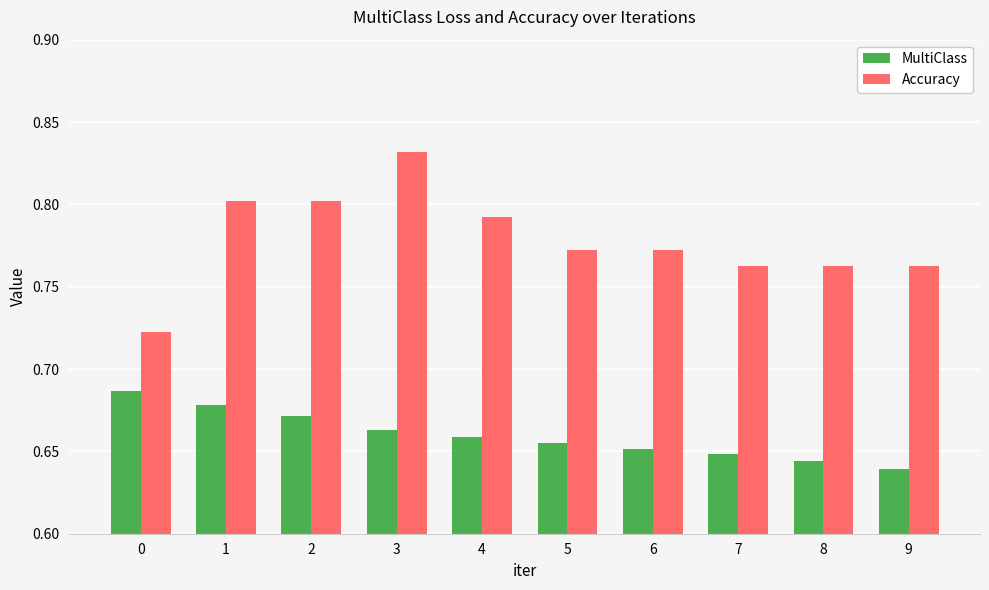

How many MultiClass values are between 0 and 1?

10